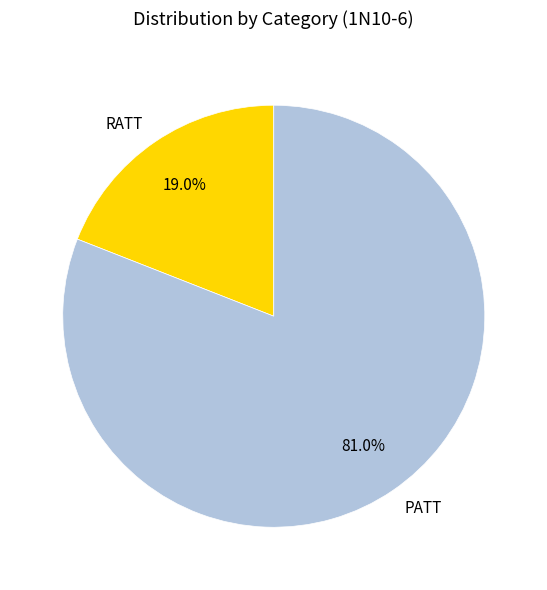

True or false: PATT accounts for 93% of the total.

False